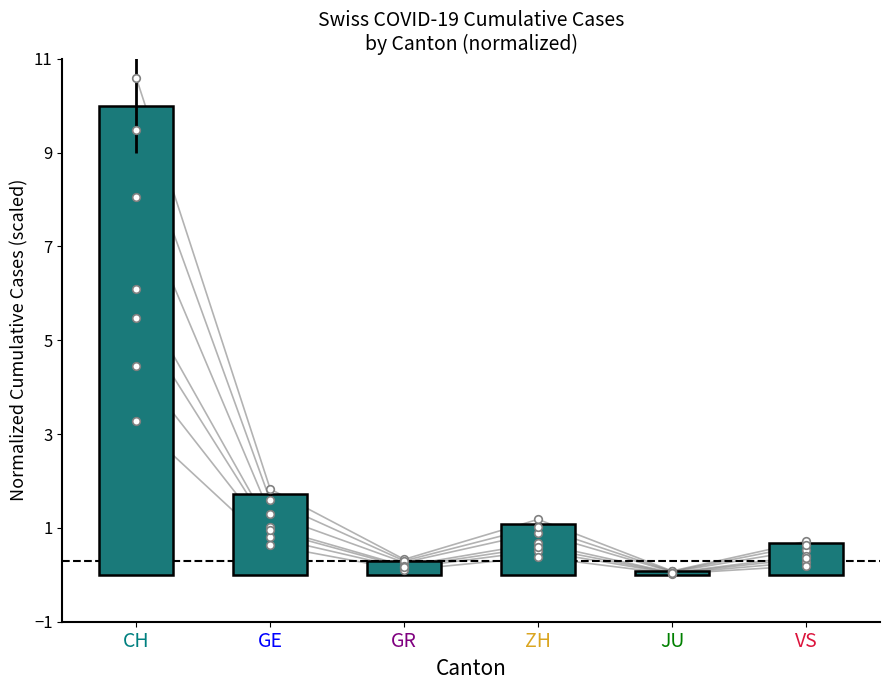

What is the ratio of the value at VS to the value at CH?

0.1